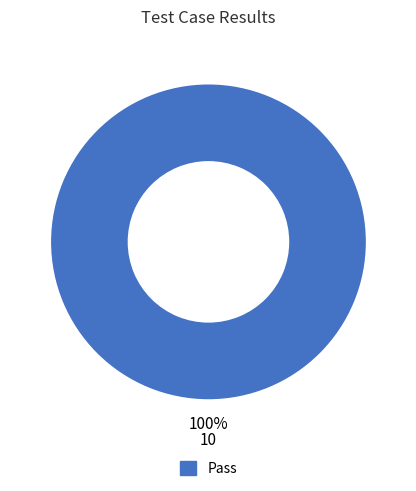

How many slices are in this pie chart?

1